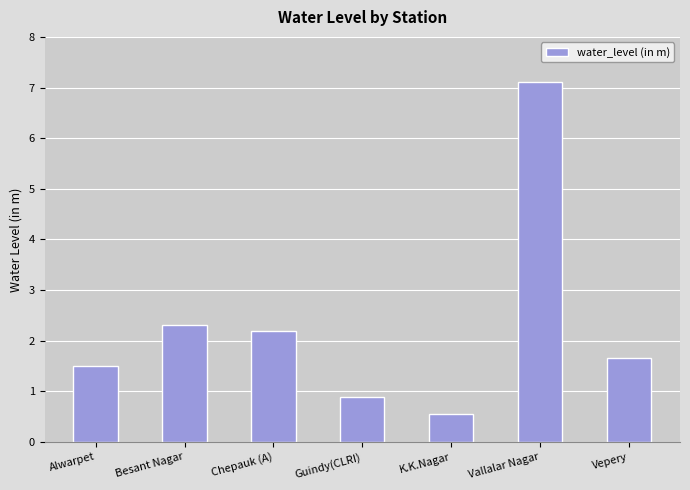

What is the approximate value at Guindy(CLRI)?

0.9